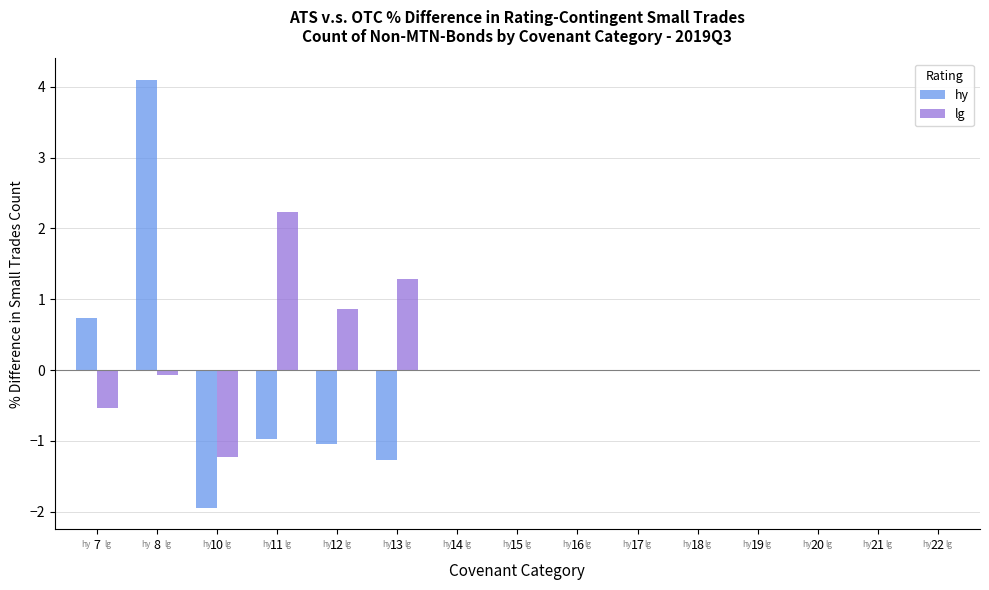

How many distinct data groups are displayed?

2